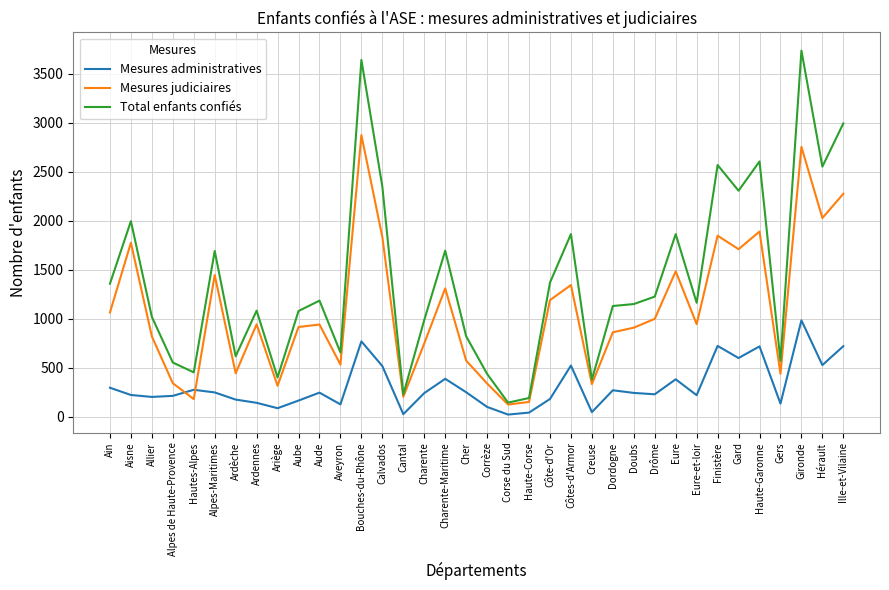

Which series has the widest spread of values?

Total enfants confiés